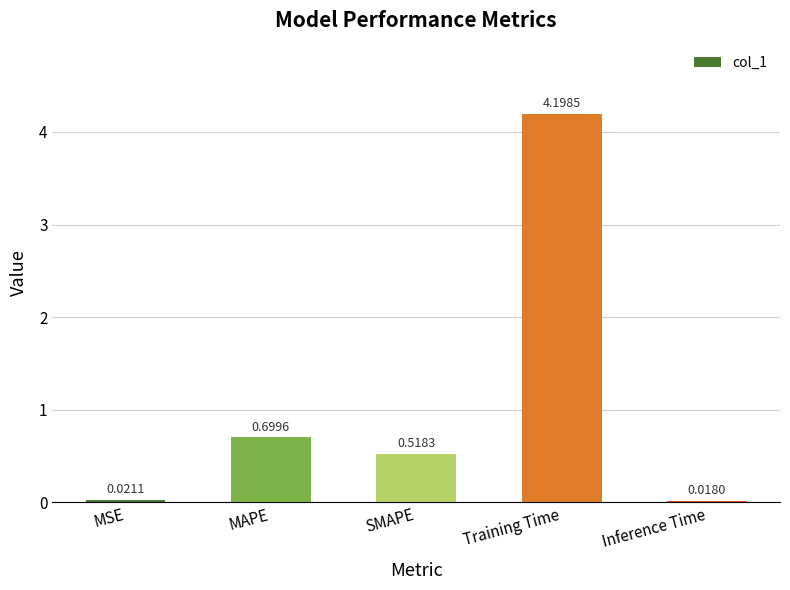

Which has a higher value, Training Time or MSE?

Training Time